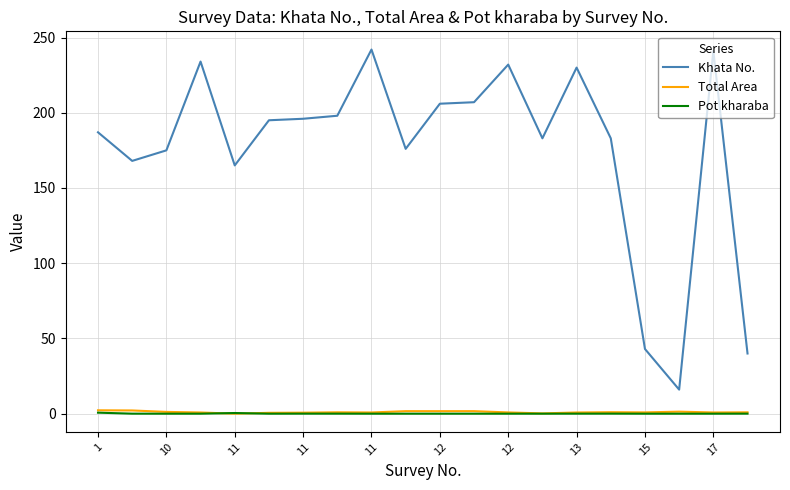

True or false: Khata No. and Total Area cross at least once.

False